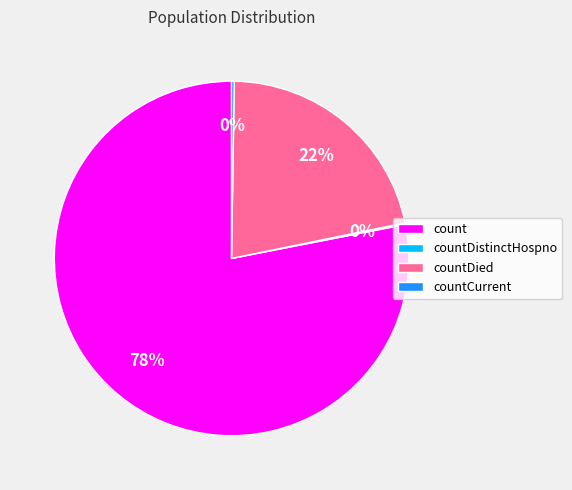

Combined, do count and countDied account for over 50%?

Yes